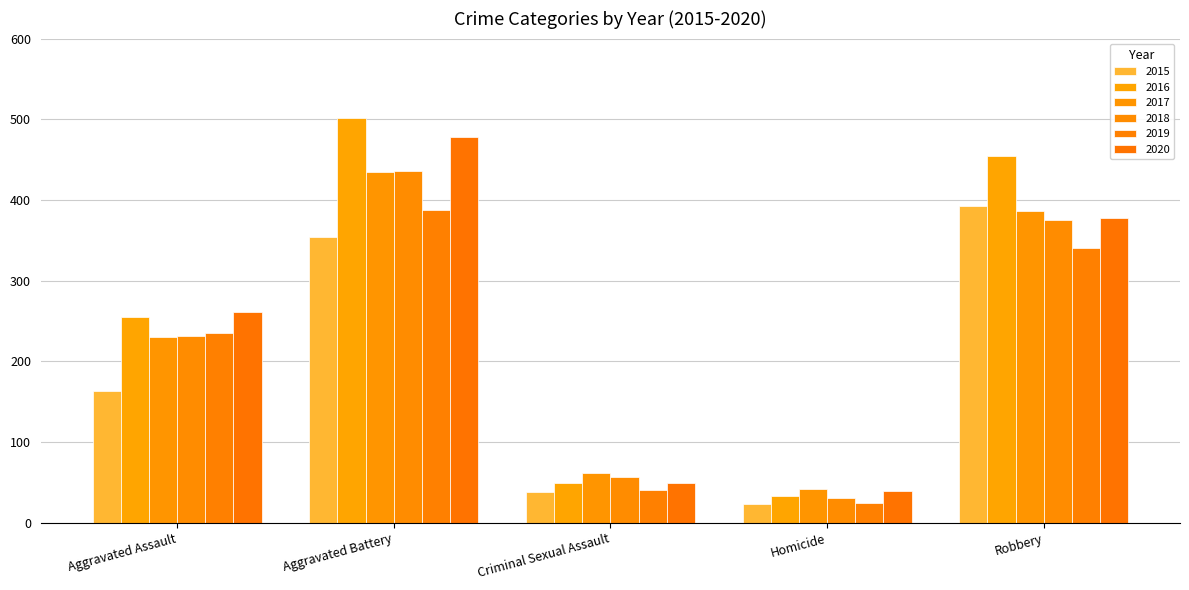

True or false: 2018 has a value of 375 at Robbery.

True